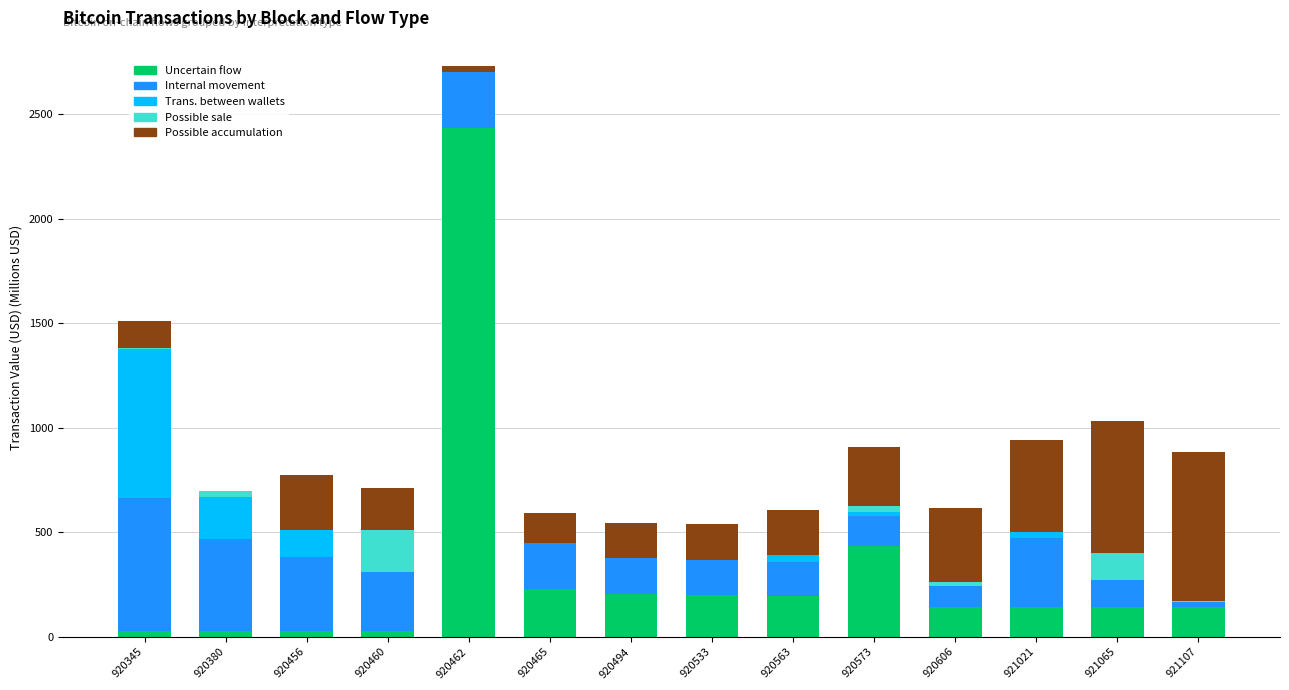

The Uncertain flow series shows 41.3 at 920494. True or false?

False